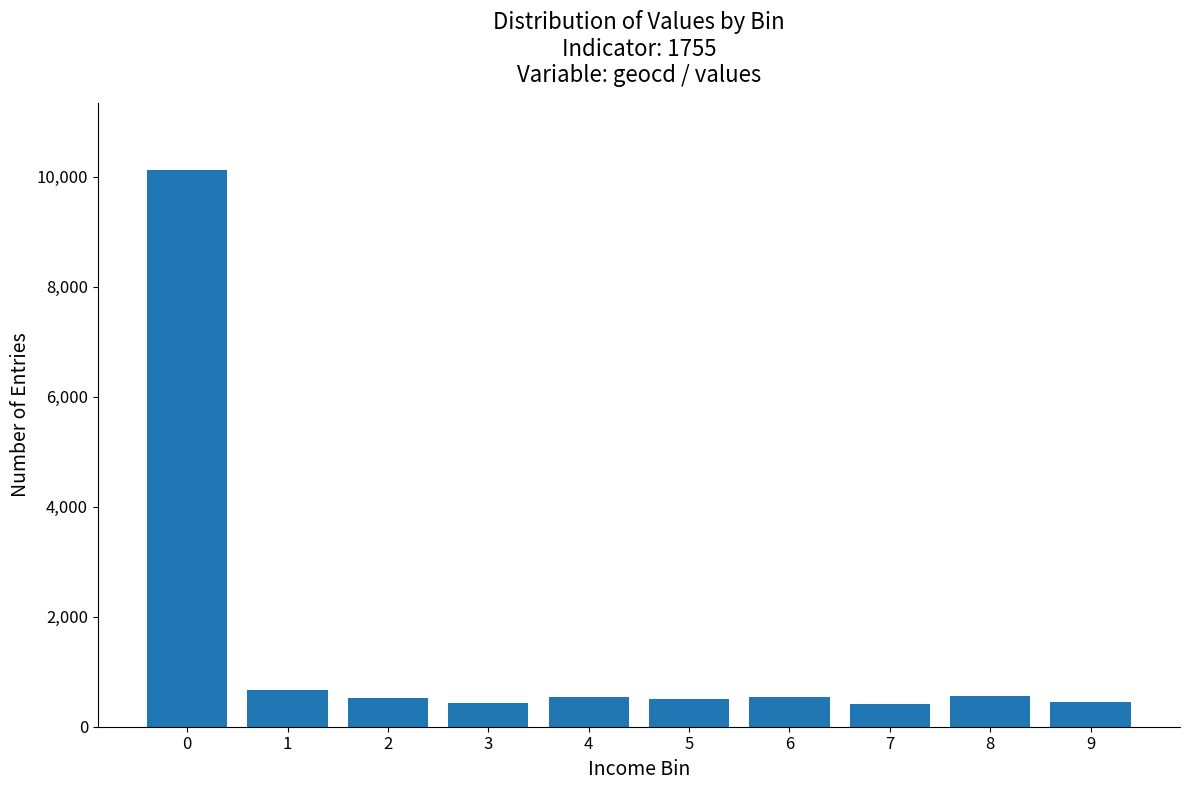

True or false: the data shows 10124 at 0.

True